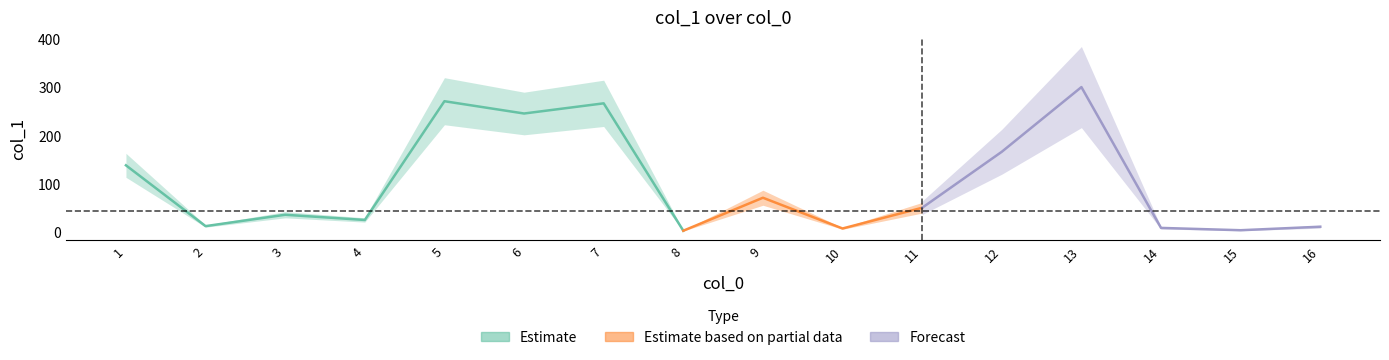

What is the value of the 13th point from the left?

300.5